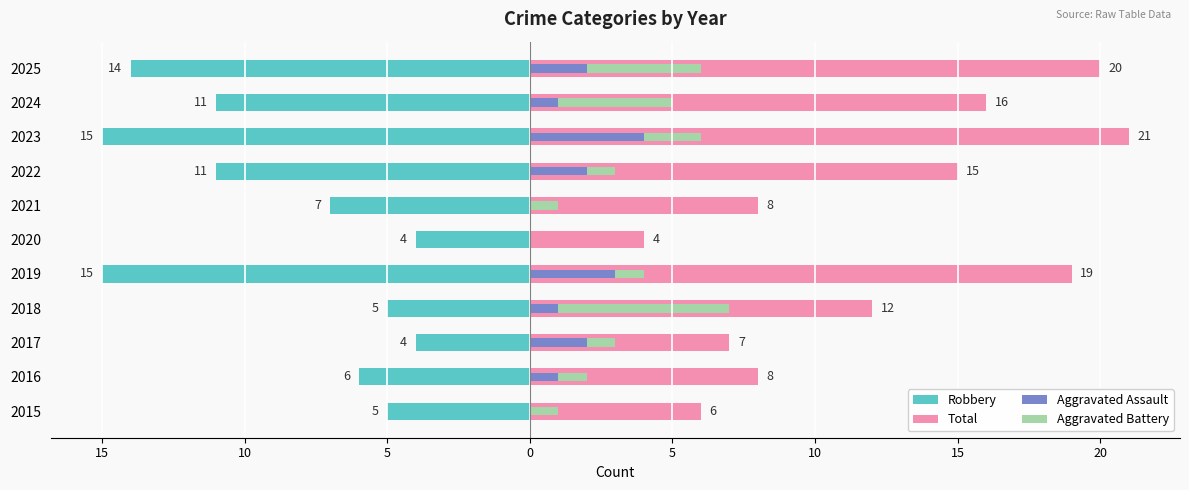

Reading right to left, list all the values displayed in this chart.

Robbery: -14	-11	-15	-11	-7	-4	-15	-5	-4	-6	-5
Total: 20	16	21	15	8	4	19	12	7	8	6
Aggravated Assault: 2	1	4	2	0	0	3	1	2	1	0
Aggravated Battery: 4	4	2	1	1	0	1	6	1	1	1